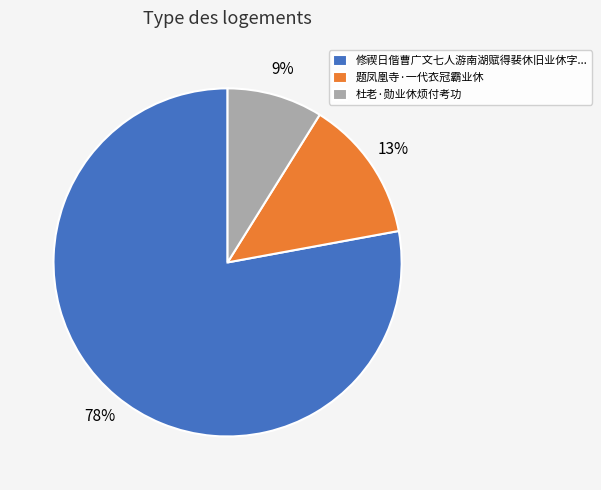

Do 题凤凰寺·一代衣冠霸业休 and 杜老·勋业休烦付考功 together represent more than half of the pie?

No